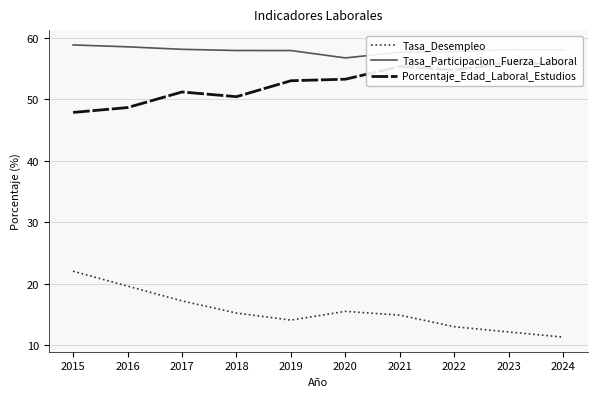

What is the value of the Porcentaje_Edad_Laboral_Estudios point at the 3rd from the left?

51.2